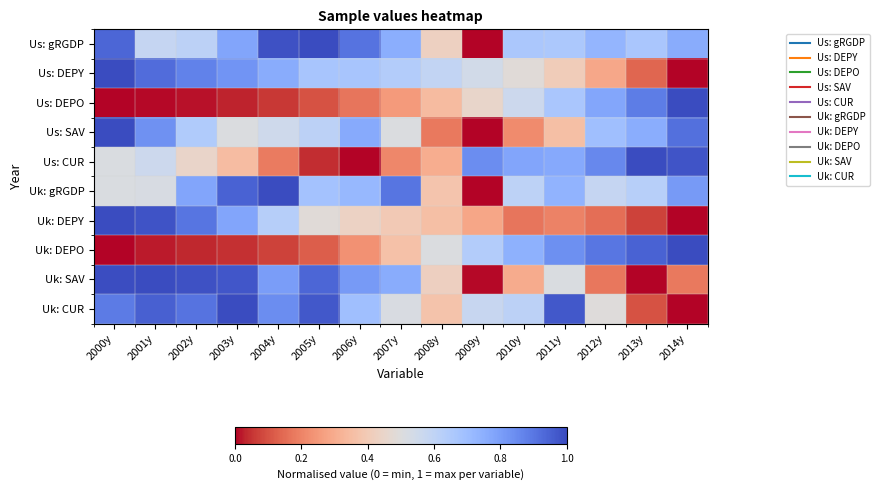

Reading left to right, what are all the values shown in this chart?

Us: gRGDP: 2000y=0.9	2001y=0.6	2002y=0.6	2003y=0.8	2004y=1.0	2005y=1.0	2006y=0.9	2007y=0.8	2008y=0.4	2009y=0.0	2010y=0.7	2011y=0.7	2012y=0.7	2013y=0.7	2014y=0.8
Us: DEPY: 2000y=1.0	2001y=0.9	2002y=0.9	2003y=0.8	2004y=0.8	2005y=0.7	2006y=0.7	2007y=0.6	2008y=0.6	2009y=0.5	2010y=0.5	2011y=0.4	2012y=0.3	2013y=0.1	2014y=0.0
Us: DEPO: 2000y=0.0	2001y=0.0	2002y=0.0	2003y=0.0	2004y=0.1	2005y=0.1	2006y=0.2	2007y=0.3	2008y=0.3	2009y=0.4	2010y=0.6	2011y=0.7	2012y=0.8	2013y=0.9	2014y=1.0
Us: SAV: 2000y=1.0	2001y=0.8	2002y=0.6	2003y=0.5	2004y=0.6	2005y=0.6	2006y=0.8	2007y=0.5	2008y=0.2	2009y=0.0	2010y=0.2	2011y=0.4	2012y=0.7	2013y=0.8	2014y=0.9
Us: CUR: 2000y=0.5	2001y=0.6	2002y=0.4	2003y=0.3	2004y=0.2	2005y=0.0	2006y=0.0	2007y=0.2	2008y=0.3	2009y=0.8	2010y=0.8	2011y=0.8	2012y=0.9	2013y=1.0	2014y=1.0
Uk: gRGDP: 2000y=0.5	2001y=0.5	2002y=0.8	2003y=0.9	2004y=1.0	2005y=0.7	2006y=0.7	2007y=0.9	2008y=0.4	2009y=0.0	2010y=0.6	2011y=0.7	2012y=0.6	2013y=0.6	2014y=0.8
Uk: DEPY: 2000y=1.0	2001y=1.0	2002y=0.9	2003y=0.8	2004y=0.6	2005y=0.5	2006y=0.4	2007y=0.4	2008y=0.4	2009y=0.3	2010y=0.2	2011y=0.2	2012y=0.2	2013y=0.1	2014y=0.0
Uk: DEPO: 2000y=0.0	2001y=0.0	2002y=0.0	2003y=0.0	2004y=0.1	2005y=0.1	2006y=0.2	2007y=0.4	2008y=0.5	2009y=0.6	2010y=0.7	2011y=0.8	2012y=0.9	2013y=0.9	2014y=1.0
Uk: SAV: 2000y=1.0	2001y=1.0	2002y=1.0	2003y=1.0	2004y=0.8	2005y=0.9	2006y=0.8	2007y=0.8	2008y=0.4	2009y=0.0	2010y=0.3	2011y=0.5	2012y=0.2	2013y=0.0	2014y=0.2
Uk: CUR: 2000y=0.9	2001y=1.0	2002y=0.9	2003y=1.0	2004y=0.8	2005y=1.0	2006y=0.7	2007y=0.5	2008y=0.4	2009y=0.6	2010y=0.6	2011y=1.0	2012y=0.5	2013y=0.1	2014y=0.0